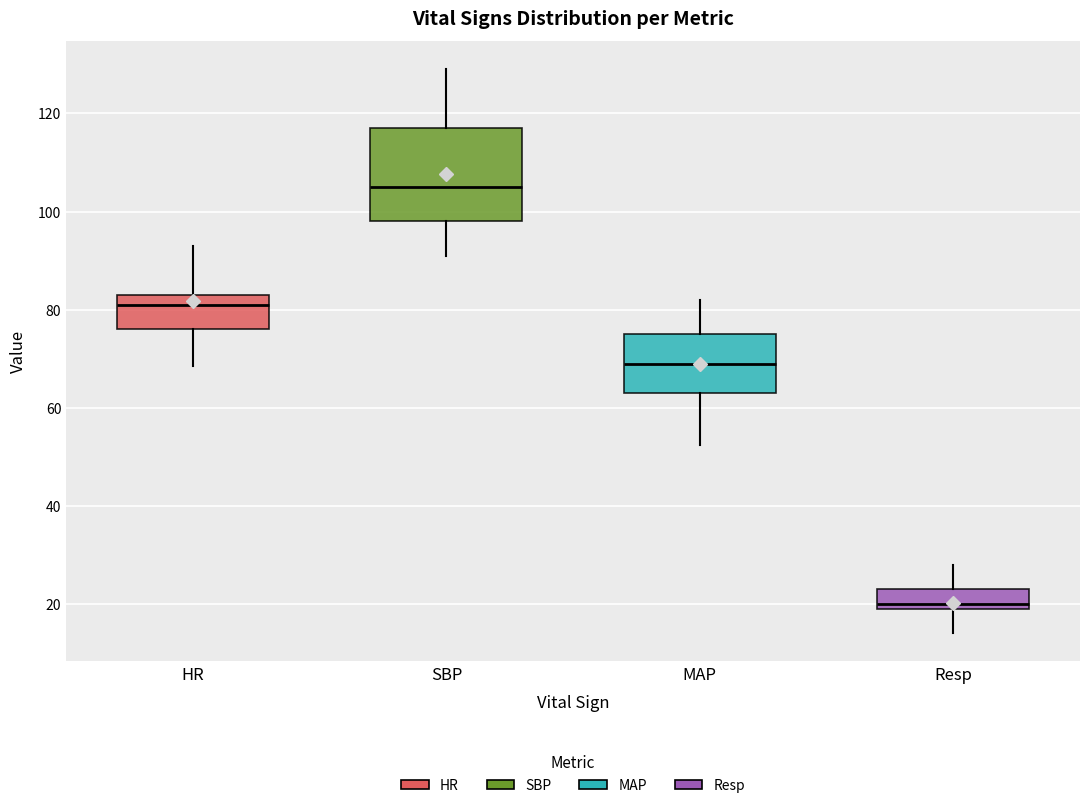

Reading left to right, read every box against the y-axis: the position of its median line, the range the box covers, and the ends of its whiskers. The values are not printed on the chart, so give them approximately, as read against the axis.

HR: median 82, box 76 to 84, whiskers 68 to 94
SBP: median 106, box 98 to 118, whiskers 92 to 130
MAP: median 70, box 64 to 76, whiskers 52 to 82
Resp: median 20 (just above the box's lower edge), box 20 to 24, whiskers 14 to 28